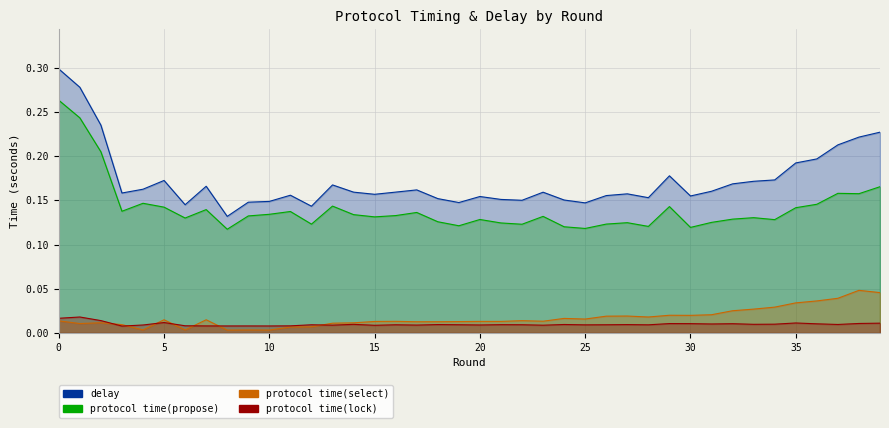

What is the approximate value of protocol time(propose) at 35?

0.1